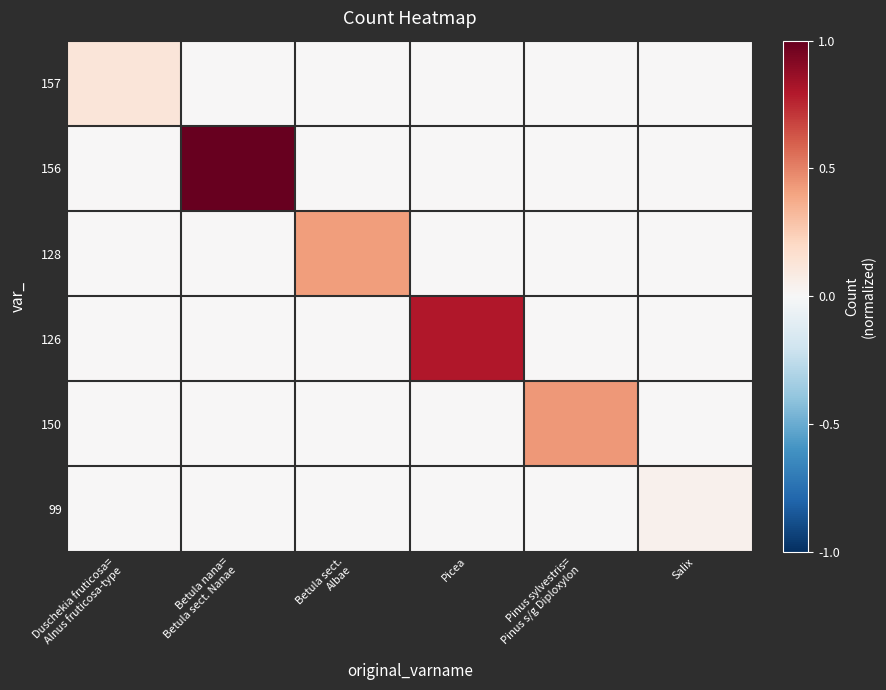

Reading right to left, extract all data points from this chart.

157: Salix=0.0	Pinus sylvestris=
Pinus s/g Diploxylon=0.0	Picea=0.0	Betula sect.
Albae=0.0	Betula nana=
Betula sect. Nanae=0.0	Duschekia fruticosa=
Alnus fruticosa-type=0.1
156: Salix=0.0	Pinus sylvestris=
Pinus s/g Diploxylon=0.0	Picea=0.0	Betula sect.
Albae=0.0	Betula nana=
Betula sect. Nanae=1.0	Duschekia fruticosa=
Alnus fruticosa-type=0.0
128: Salix=0.0	Pinus sylvestris=
Pinus s/g Diploxylon=0.0	Picea=0.0	Betula sect.
Albae=0.4	Betula nana=
Betula sect. Nanae=0.0	Duschekia fruticosa=
Alnus fruticosa-type=0.0
126: Salix=0.0	Pinus sylvestris=
Pinus s/g Diploxylon=0.0	Picea=0.8	Betula sect.
Albae=0.0	Betula nana=
Betula sect. Nanae=0.0	Duschekia fruticosa=
Alnus fruticosa-type=0.0
150: Salix=0.0	Pinus sylvestris=
Pinus s/g Diploxylon=0.4	Picea=0.0	Betula sect.
Albae=0.0	Betula nana=
Betula sect. Nanae=0.0	Duschekia fruticosa=
Alnus fruticosa-type=0.0
99: Salix=0.0	Pinus sylvestris=
Pinus s/g Diploxylon=0.0	Picea=0.0	Betula sect.
Albae=0.0	Betula nana=
Betula sect. Nanae=0.0	Duschekia fruticosa=
Alnus fruticosa-type=0.0